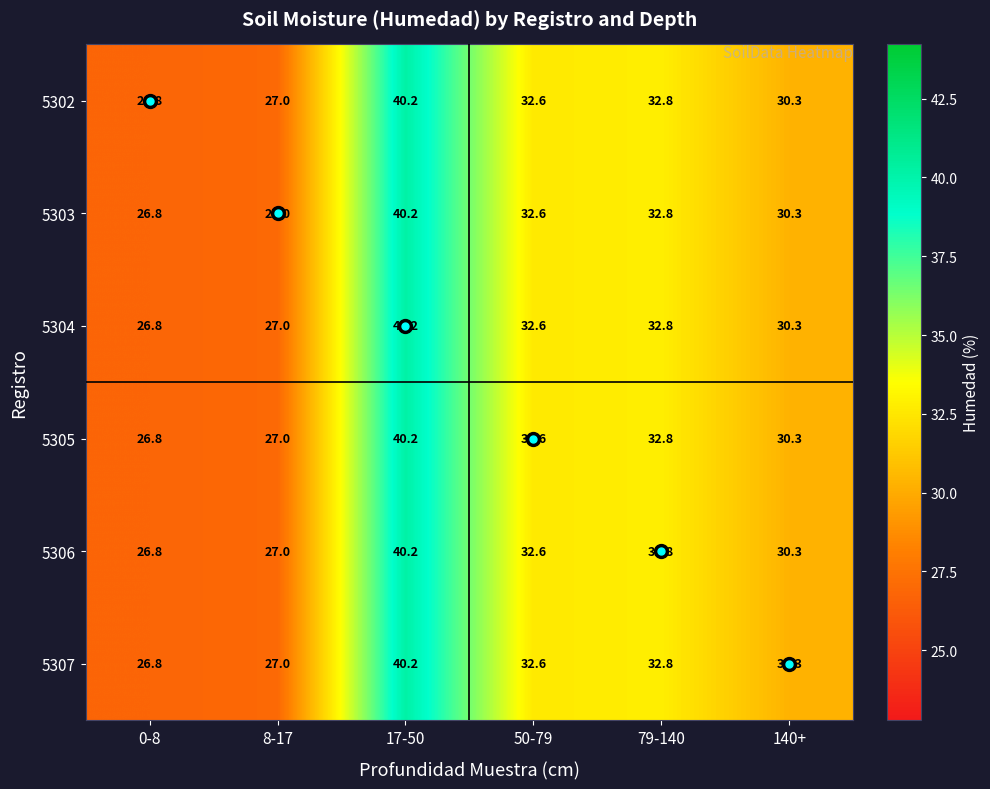

What is the approximate value of 5305 at 0-8?

26.8